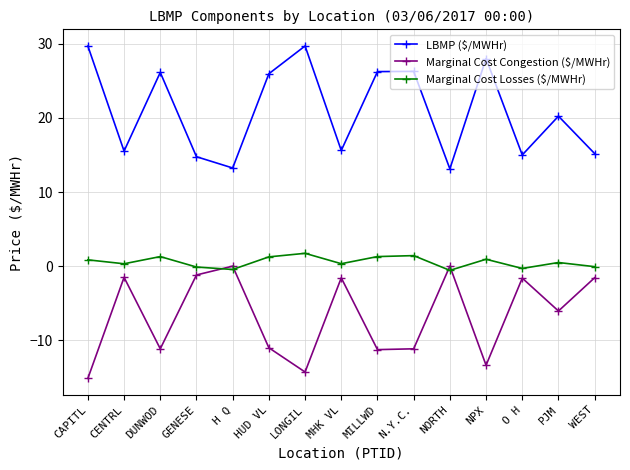

Count the number of categories in the chart.

15